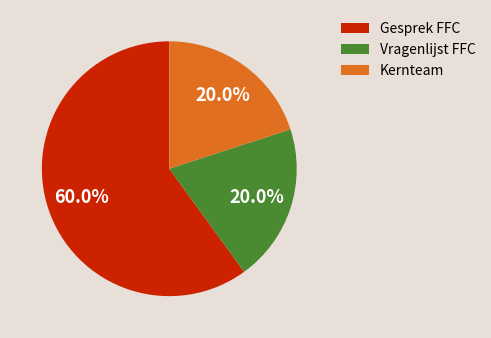

What is the ratio of the value at Kernteam to the value at Vragenlijst FFC?

1.0